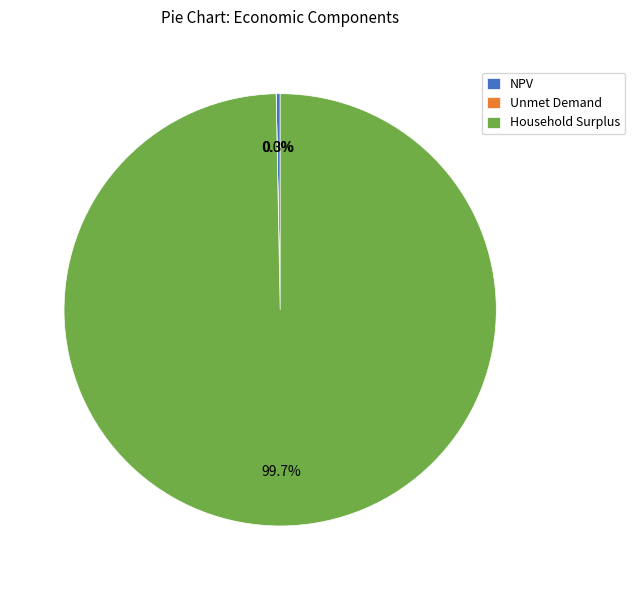

Which has a higher value, NPV or Household Surplus?

Household Surplus